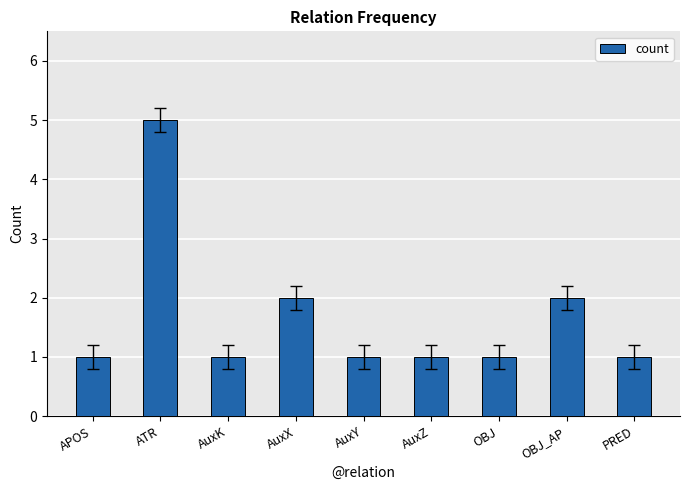

Reading right to left, transcribe all the data shown in this chart.

1	2	1	1	1	2	1	5	1